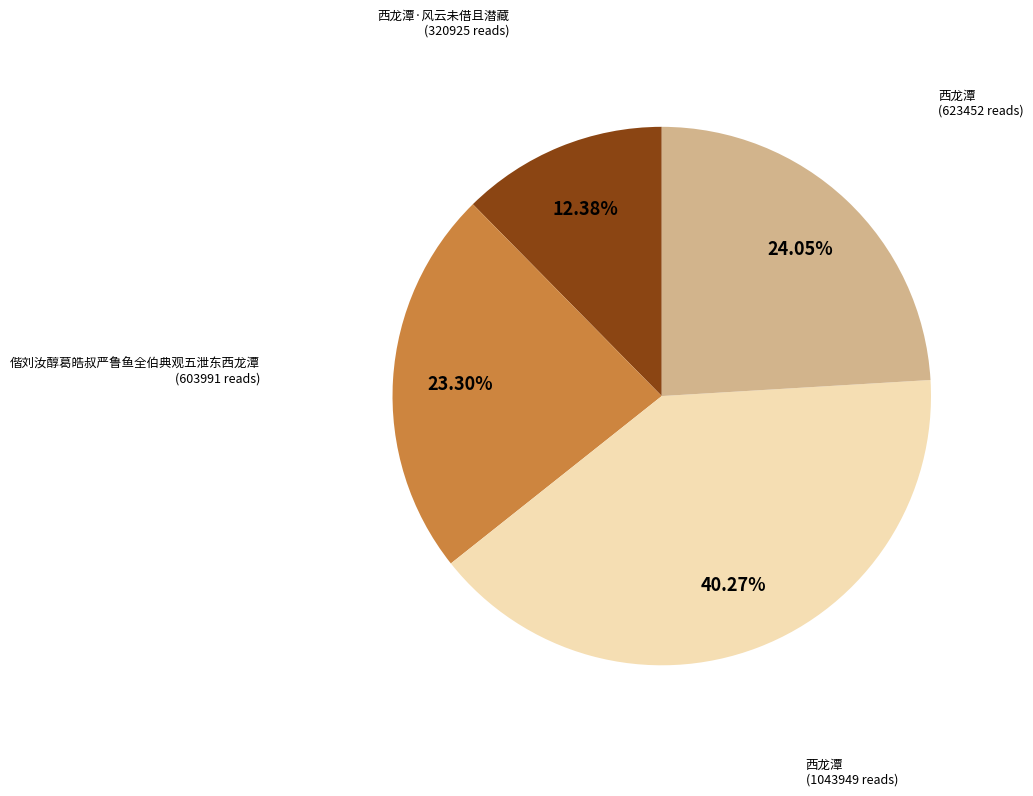

Does any single category account for the majority?

No